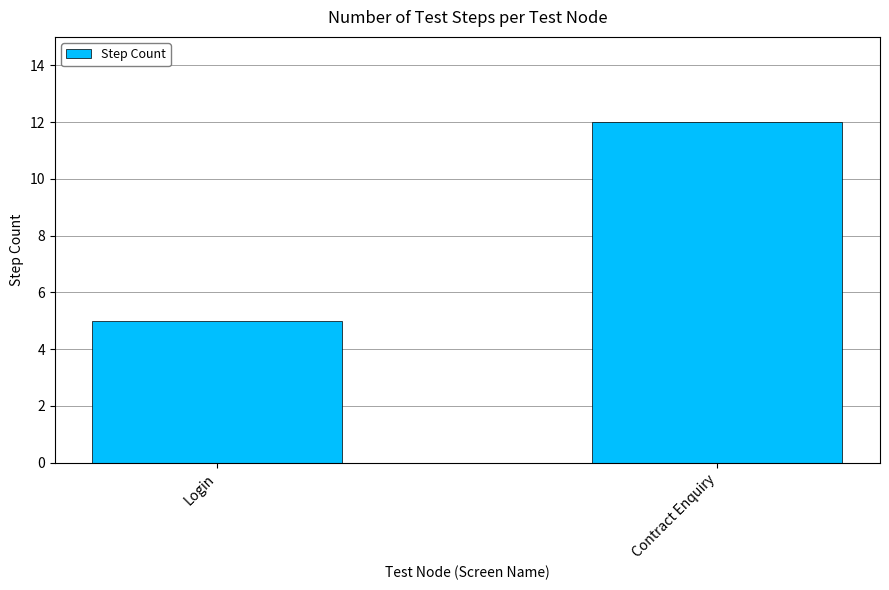

True or false: the data shows 20 at Contract Enquiry.

False